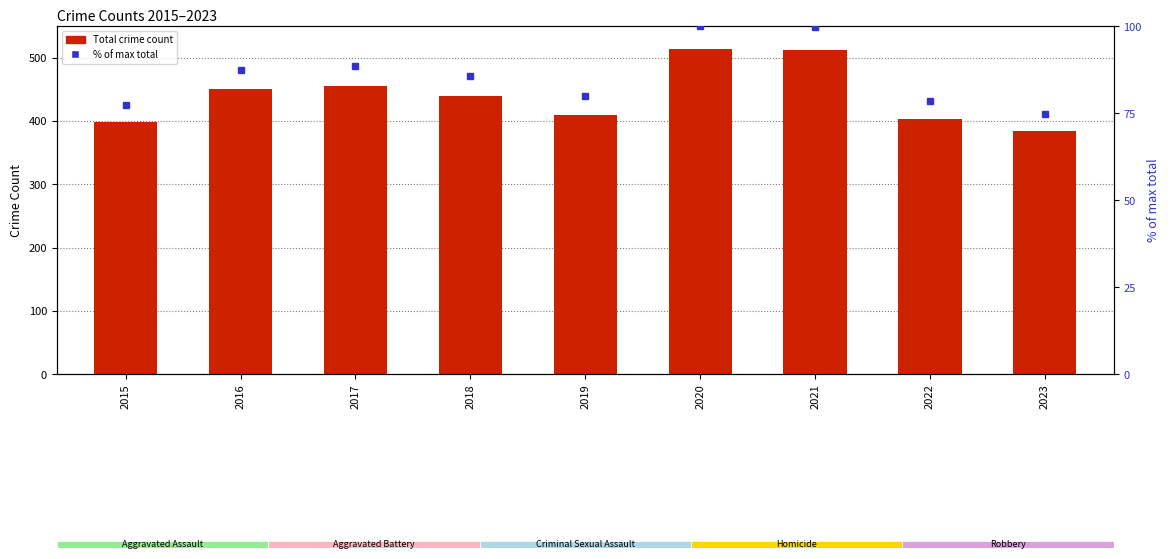

Rank the series at 2022 from lowest to highest value.

% of max total, Total crime count